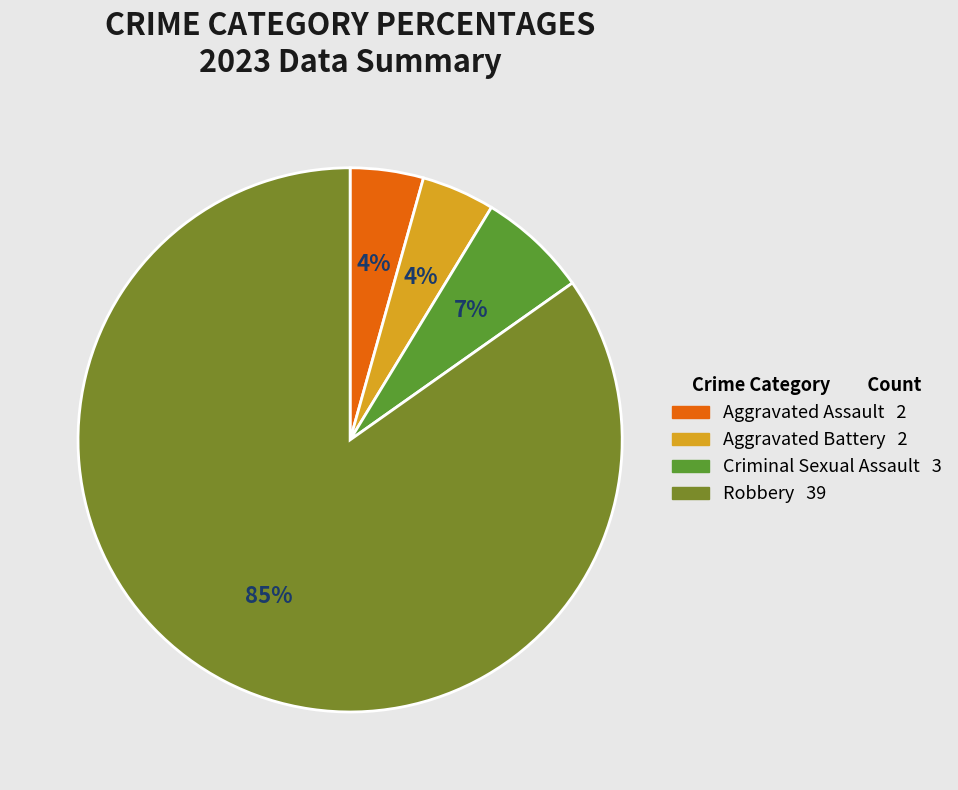

Which slice is the largest?

Robbery